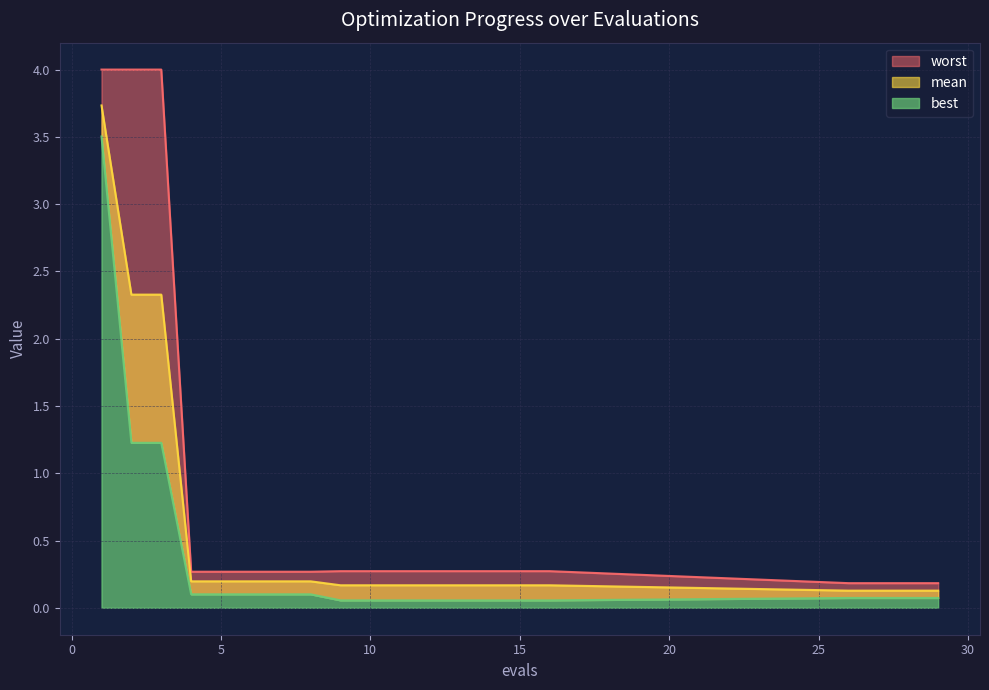

What is the difference between the highest and lowest values at 10?

0.2